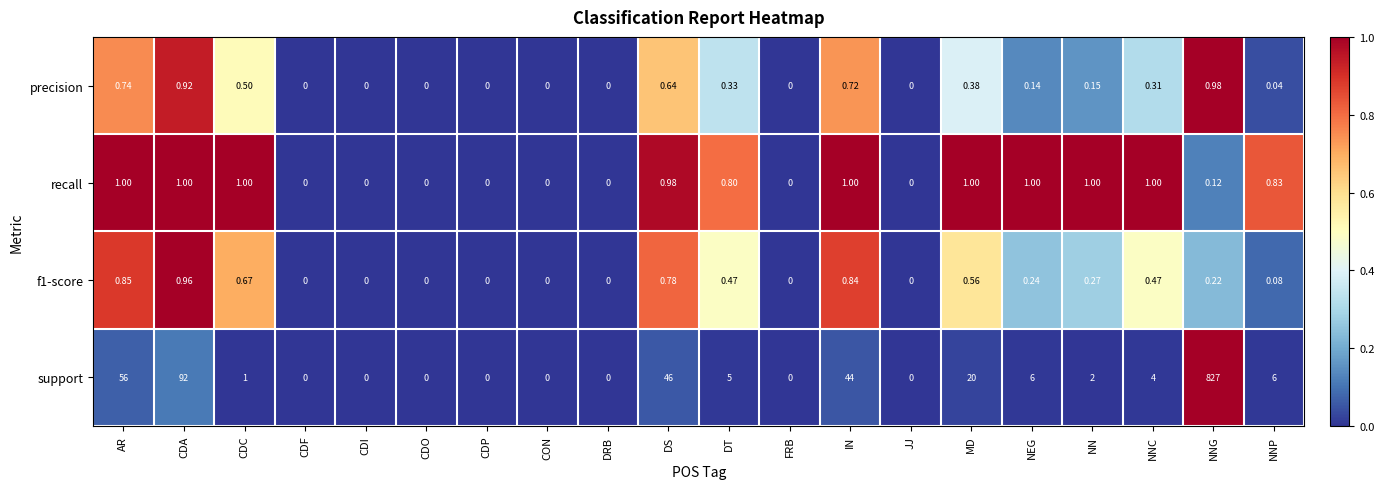

Which series has the widest spread of values?

support